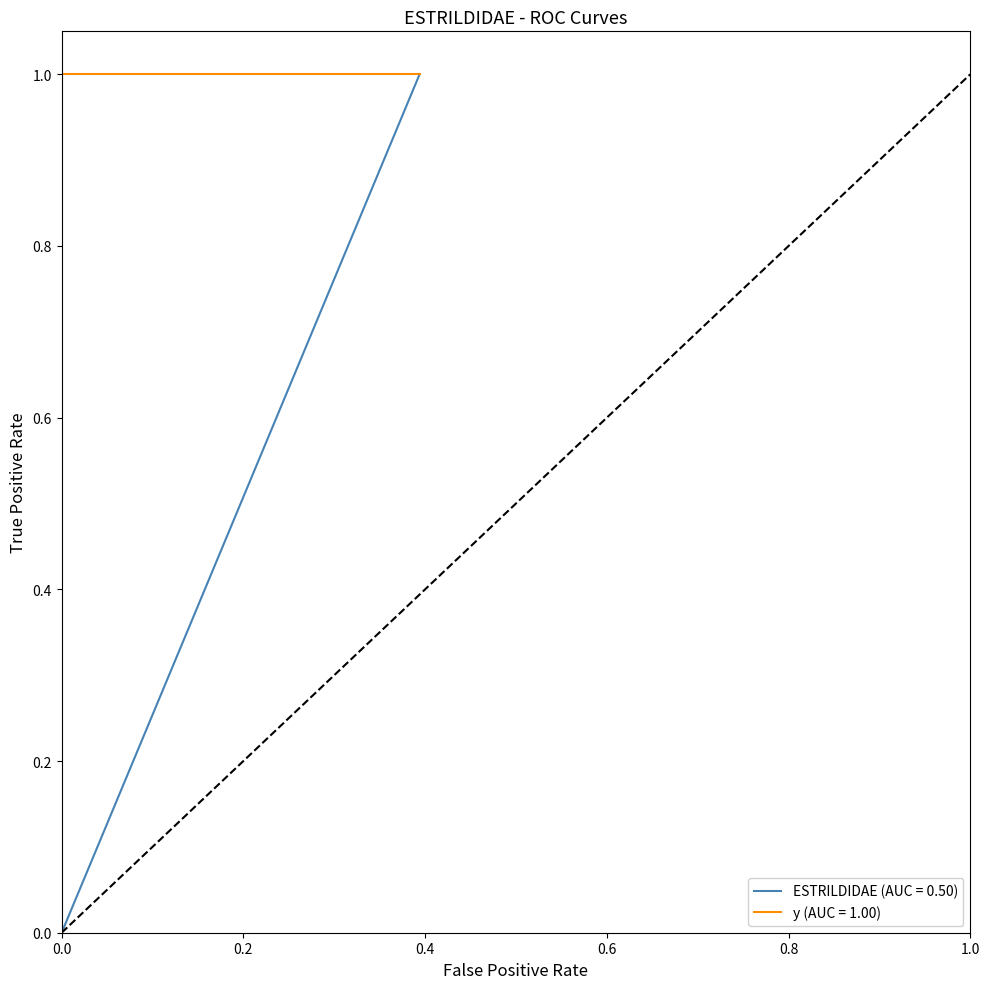

Which series has the widest spread of values?

ESTRILDIDAE (AUC = 0.50)